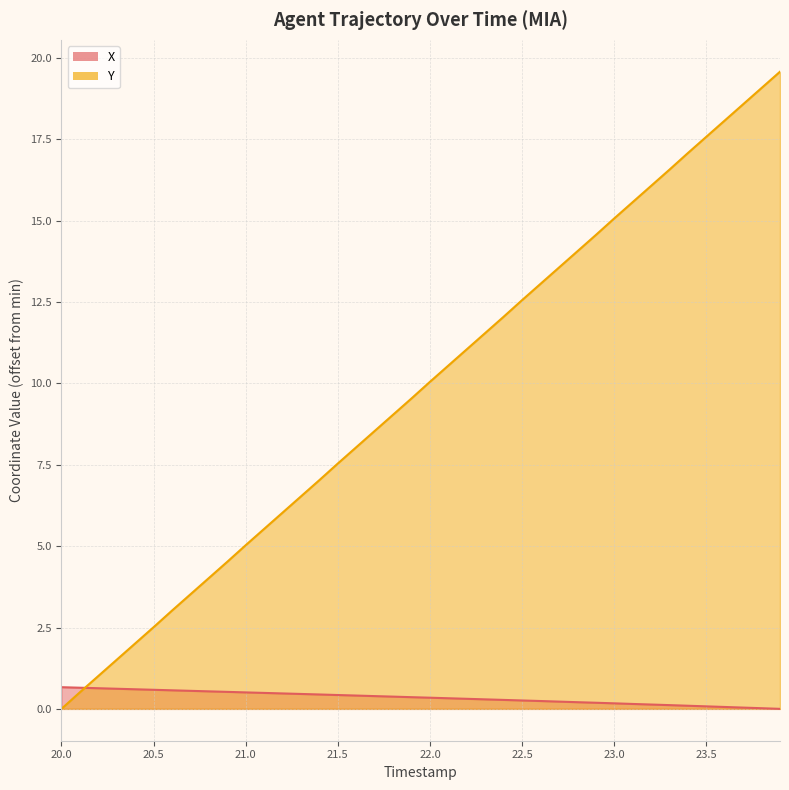

Reading left to right, list all the values displayed in this chart.

X: 0.7	0.6	0.6	0.6	0.6	0.6	0.6	0.6	0.5	0.5	0.5	0.5	0.5	0.5	0.4	0.4	0.4	0.4	0.4	0.4	0.3	0.3	0.3	0.3	0.3	0.3	0.2	0.2	0.2	0.2	0.2	0.2	0.1	0.1	0.1	0.1	0.1	0.0	0.0	0.0
Y: 0.0	0.5	1.0	1.5	2.0	2.5	3.0	3.5	4.0	4.5	5.0	5.5	6.0	6.5	7.0	7.5	8.0	8.5	9.0	9.5	10.1	10.6	11.1	11.6	12.1	12.6	13.1	13.6	14.1	14.6	15.1	15.6	16.1	16.6	17.1	17.6	18.1	18.6	19.1	19.6